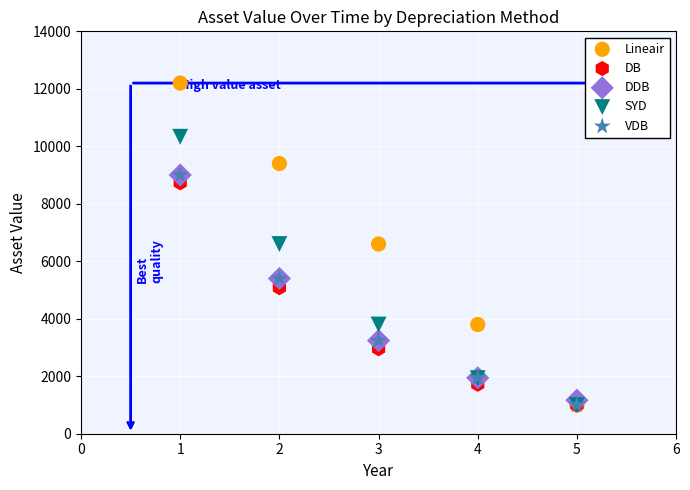

What are all the series names shown in the legend?

Lineair, DB, DDB, SYD, VDB